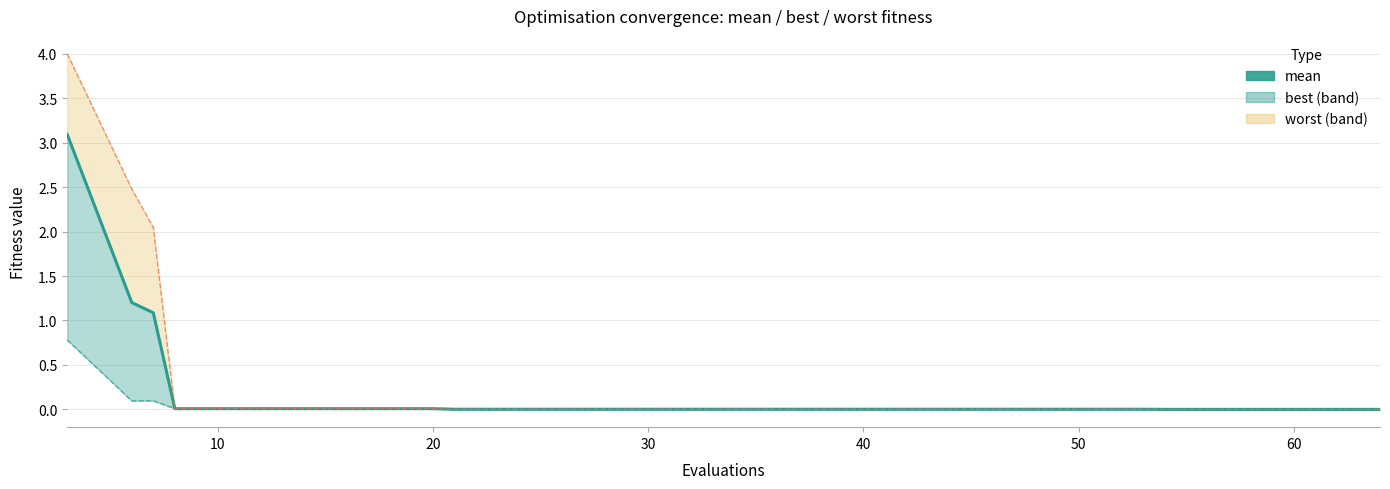

Is it true that the value at 19 is 0.0?

False